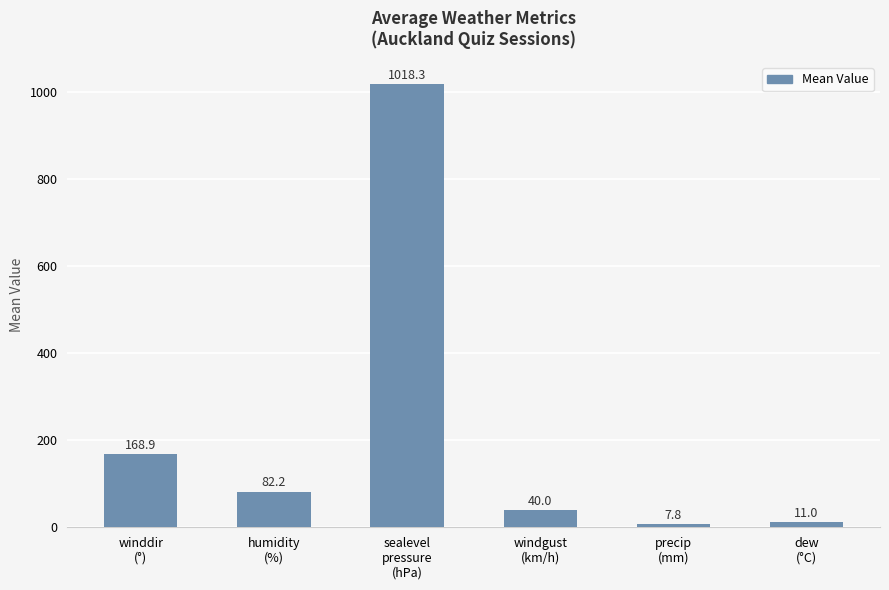

Reading right to left, extract all data points from this chart.

11.0	7.8	40.0	1018.3	82.2	168.9